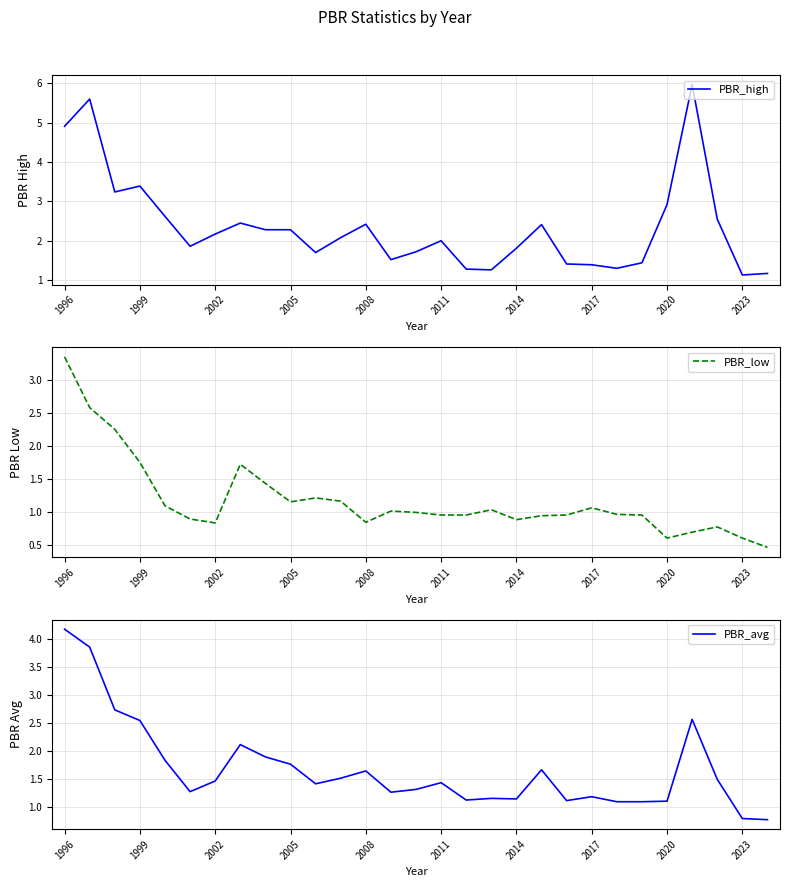

Reading right to left, extract all data points from this chart.

PBR_high: 1.2	1.1	2.5	6.0	2.9	1.4	1.3	1.4	1.4	2.4	1.8	1.3	1.3	2.0	1.7	1.5	2.4	2.1	1.7	2.3	2.3	2.5	2.2	1.9	2.6	3.4	3.2	5.6	4.9
PBR_low: 0.5	0.6	0.8	0.7	0.6	0.9	1.0	1.1	0.9	0.9	0.9	1.0	0.9	0.9	1.0	1.0	0.8	1.2	1.2	1.1	1.4	1.7	0.8	0.9	1.1	1.8	2.2	2.6	3.4
PBR_avg: 0.8	0.8	1.5	2.6	1.1	1.1	1.1	1.2	1.1	1.7	1.1	1.1	1.1	1.4	1.3	1.3	1.6	1.5	1.4	1.8	1.9	2.1	1.5	1.3	1.8	2.5	2.7	3.9	4.2